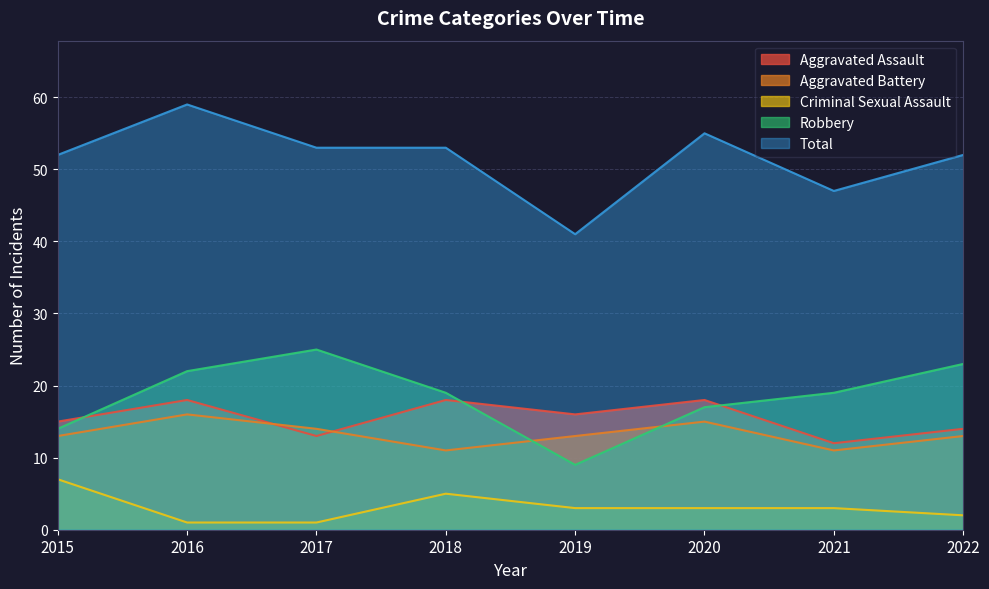

Is it true that Aggravated Assault equals 18 at 2016?

True